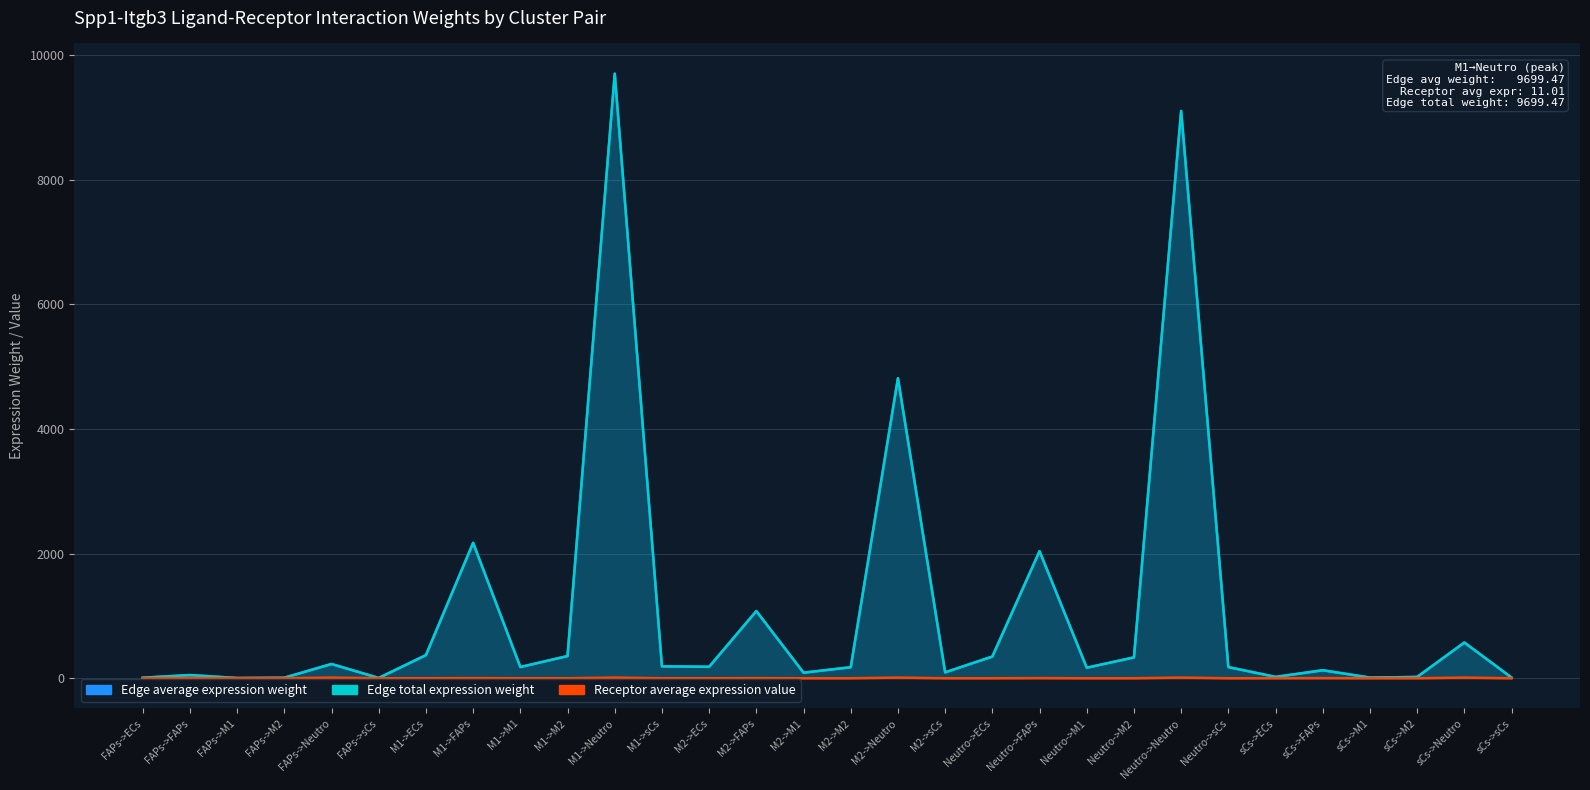

What is the spread (max minus min) of values at M1->sCs?

190.9